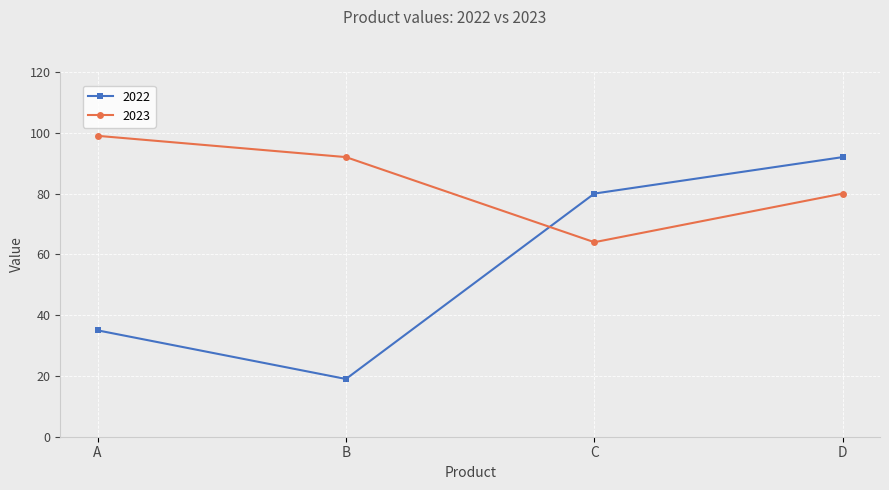

At how many categories does at least one series exceed 64?

4